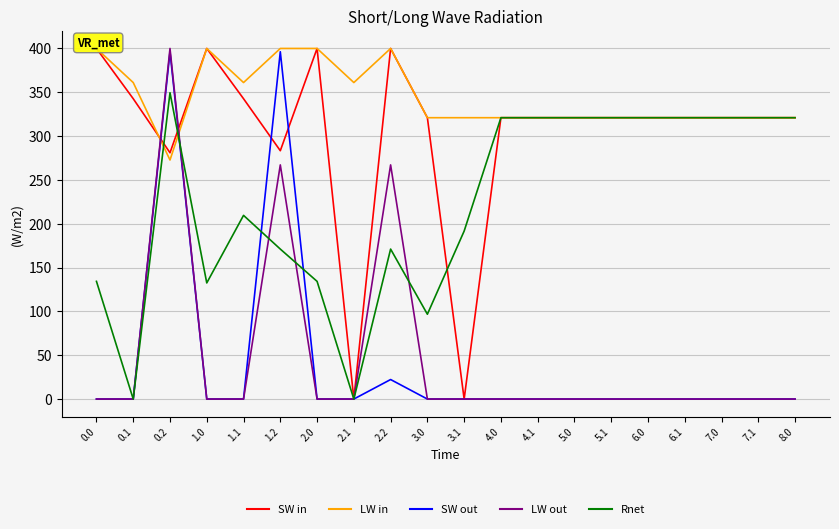

Reading right to left, what are all the values shown in this chart?

SW in: 321.0	321.0	321.0	321.0	321.0	321.0	321.0	321.0	321.0	0.0	321.0	400.0	0.0	400.0	283.3	342.7	400.0	281.0	342.7	400.0
LW in: 321.0	321.0	321.0	321.0	321.0	321.0	321.0	321.0	321.0	321.0	321.0	400.0	361.1	400.0	400.0	361.1	400.0	272.7	361.1	400.0
SW out: 0.0	0.0	0.0	0.0	0.0	0.0	0.0	0.0	0.0	0.0	0.0	22.3	0.0	0.0	396.3	0.0	0.0	396.3	0.0	0.0
LW out: 0.0	0.0	0.0	0.0	0.0	0.0	0.0	0.0	0.0	0.0	0.0	267.2	0.0	0.0	267.2	0.0	0.0	400.0	0.0	0.0
Rnet: 321.0	321.0	321.0	321.0	321.0	321.0	321.0	321.0	321.0	191.7	96.8	171.1	0.0	134.3	171.1	209.6	132.5	349.5	0.0	134.3